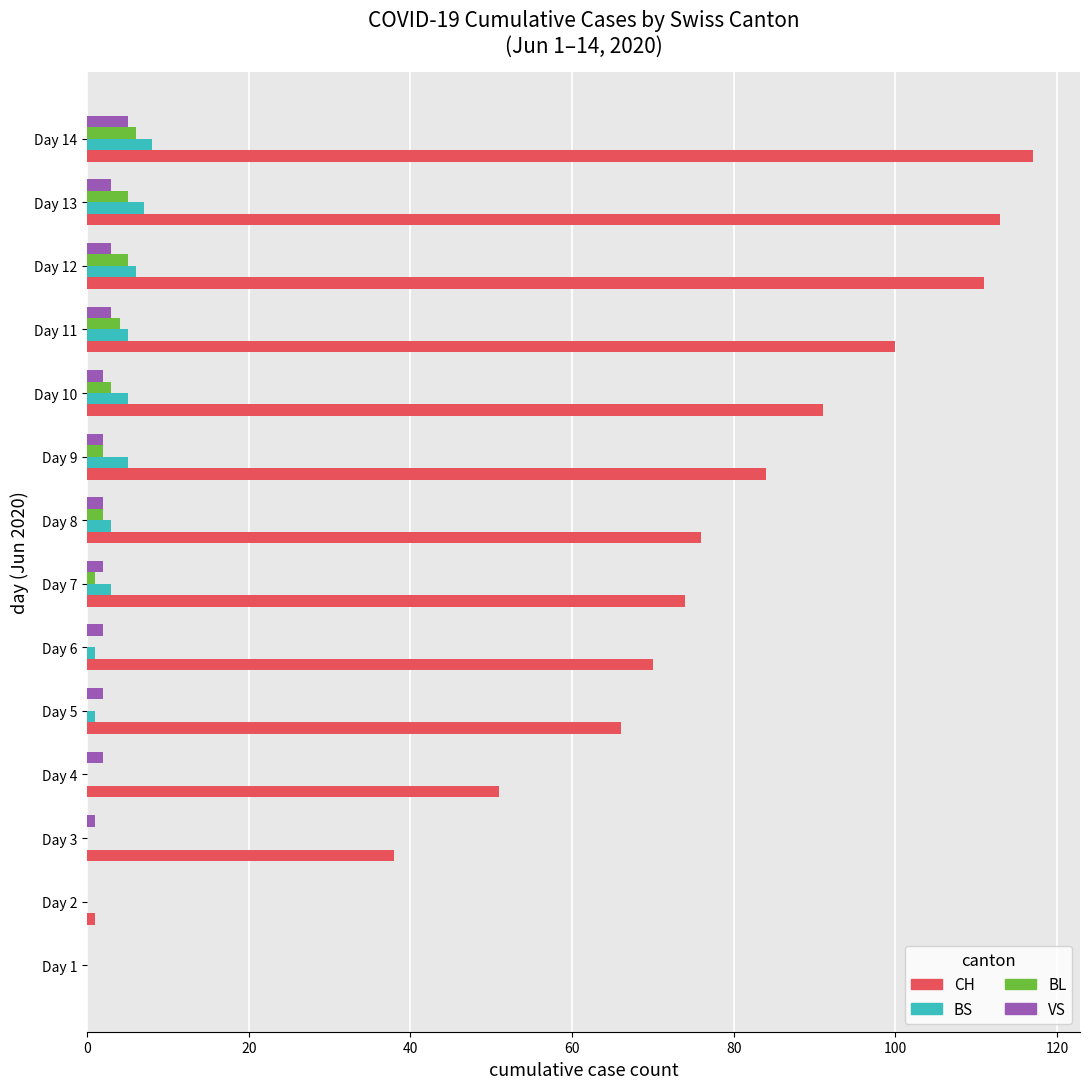

The CH series shows 51 at Day 4. True or false?

True